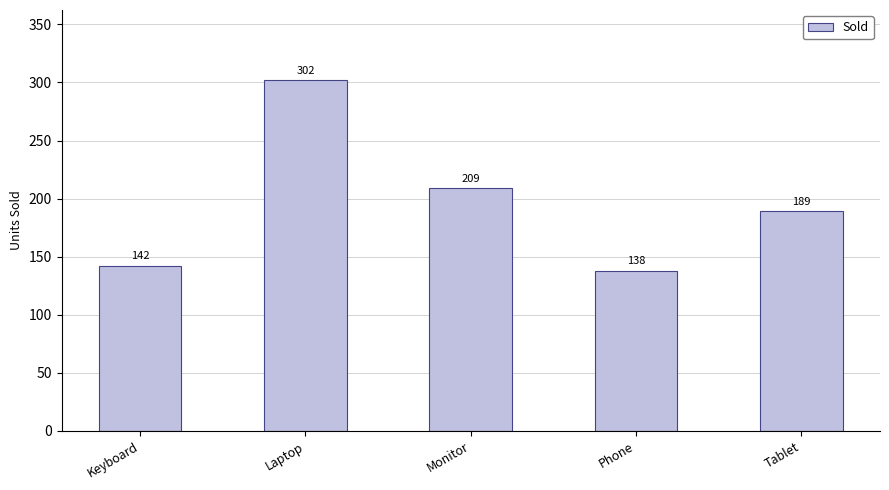

Reading left to right, extract all data points from this chart.

Keyboard=142	Laptop=302	Monitor=209	Phone=138	Tablet=189